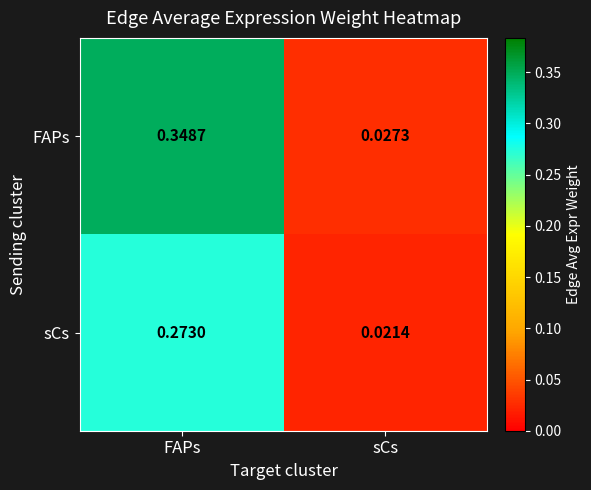

Which series has the largest total across all categories?

FAPs